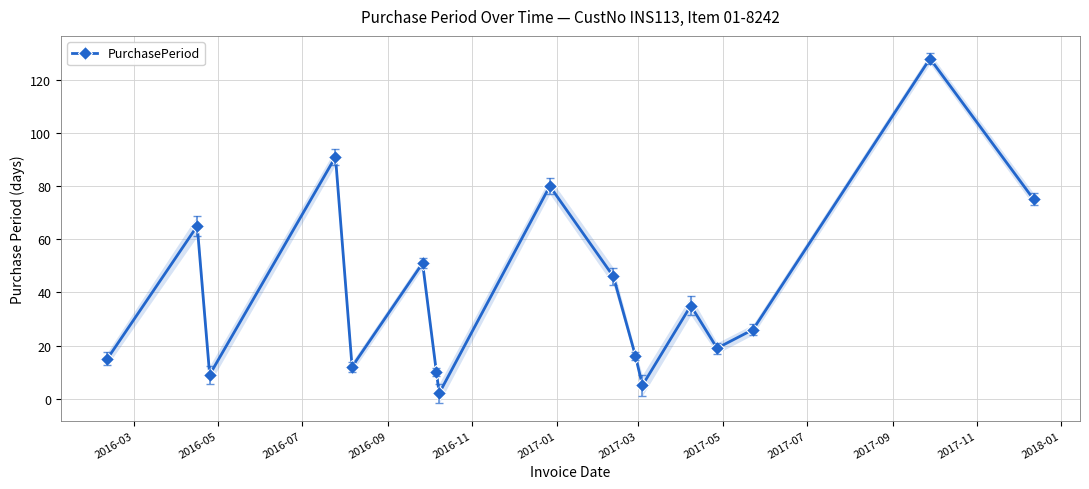

What is the maximum value for PurchasePeriod?

128